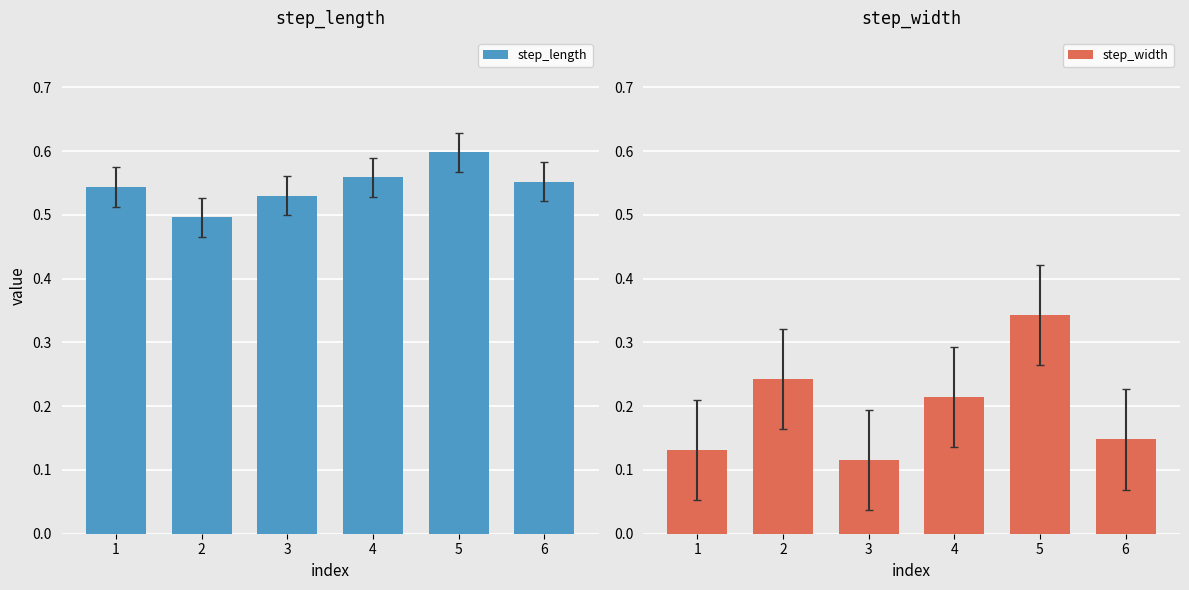

Between 3 and 6, which series saw the biggest shift?

step_width